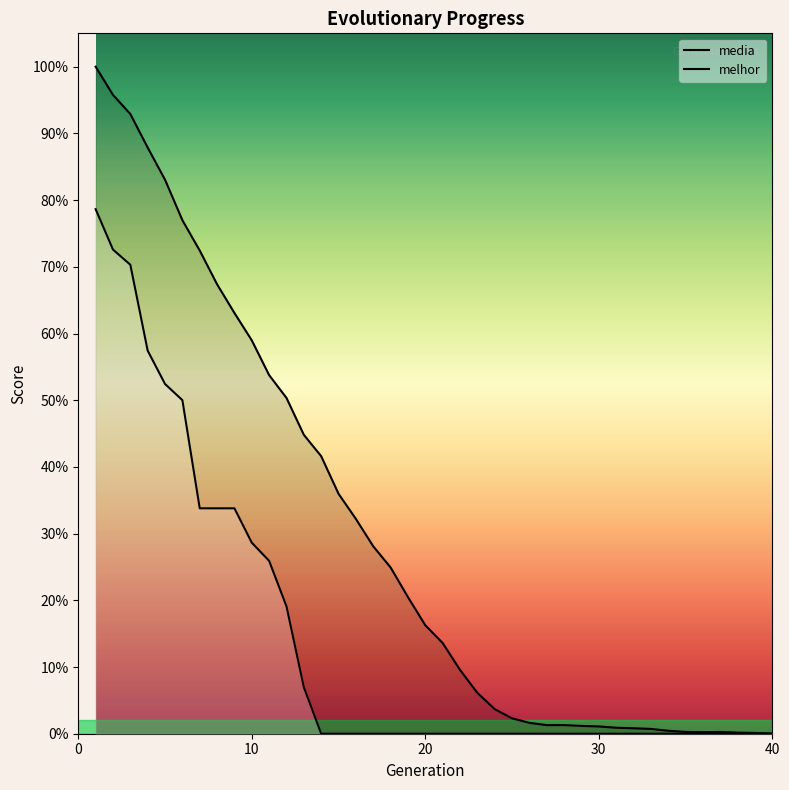

List the series in order of their peak value, lowest first.

melhor, media